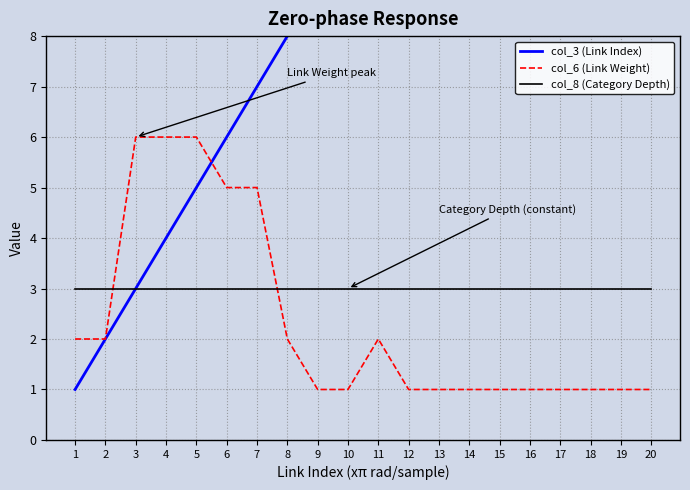

Which category has the highest value in the col_3 (Link Index) series?

20